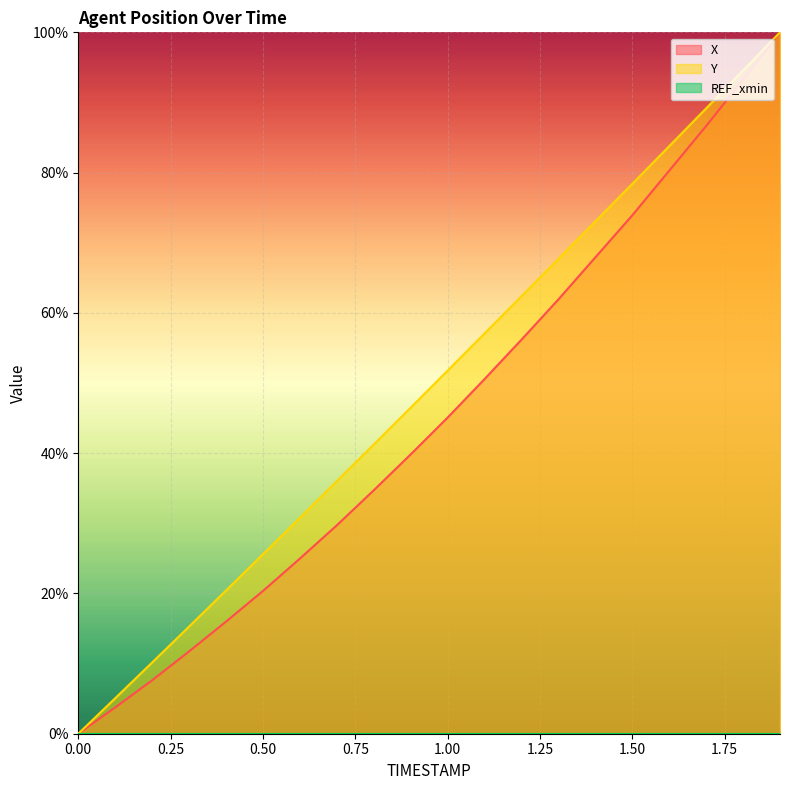

What is the value of the X point at the 18th from the left?

86.6